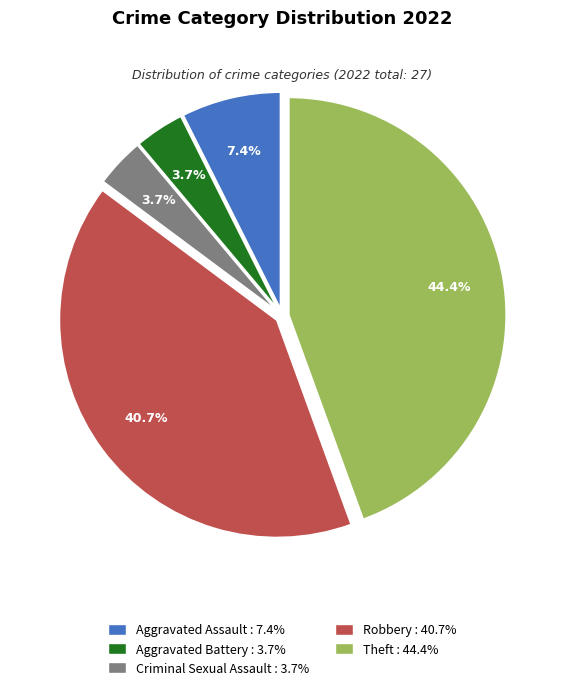

Which slice is the largest?

Theft